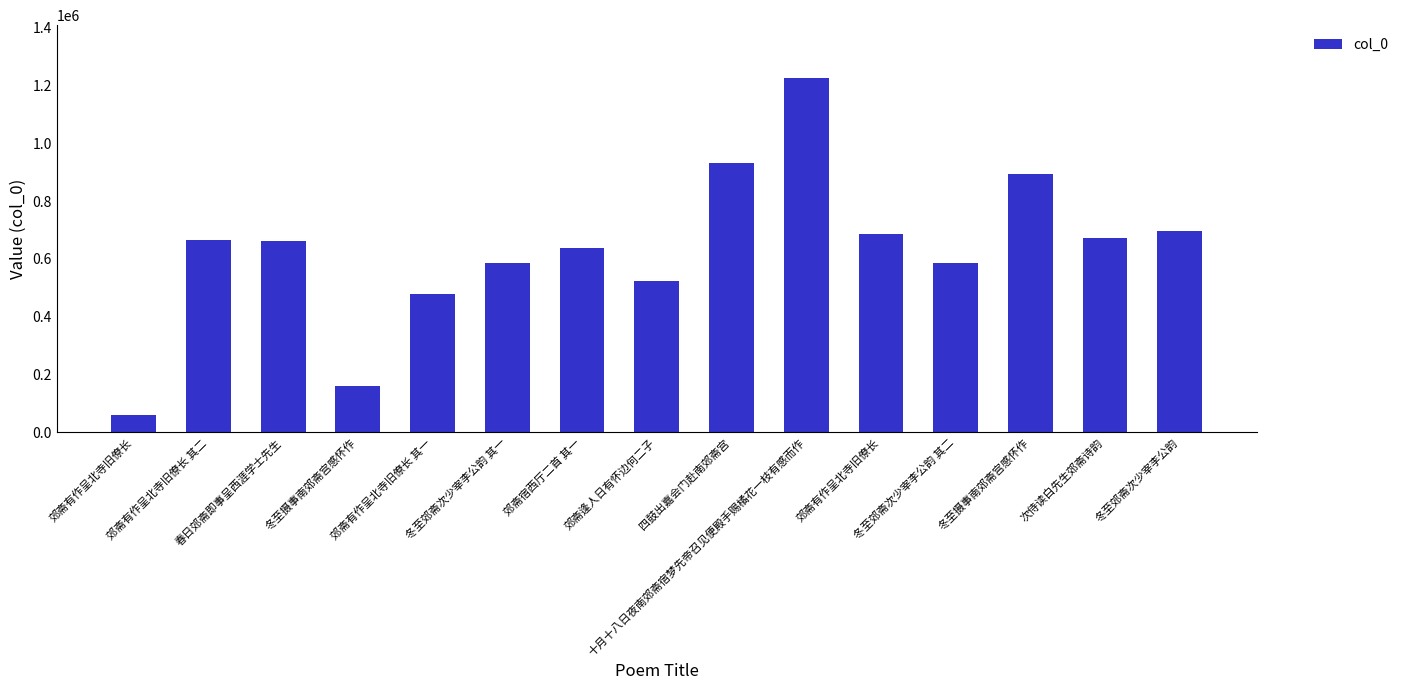

Is it true that the value at 郊斋有作呈北寺旧僚长 is 363380?

False